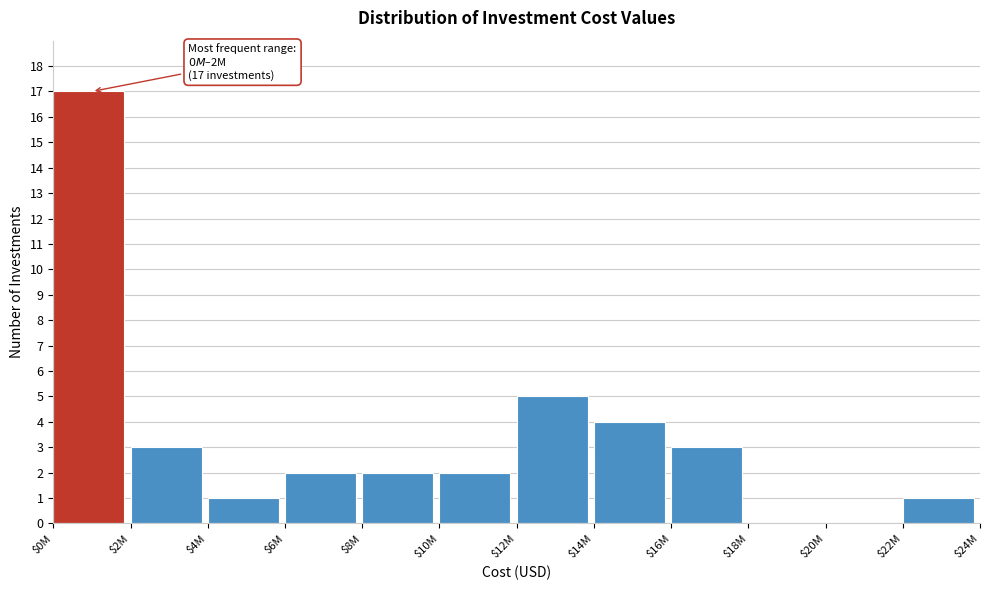

Read the value at $16M.

3